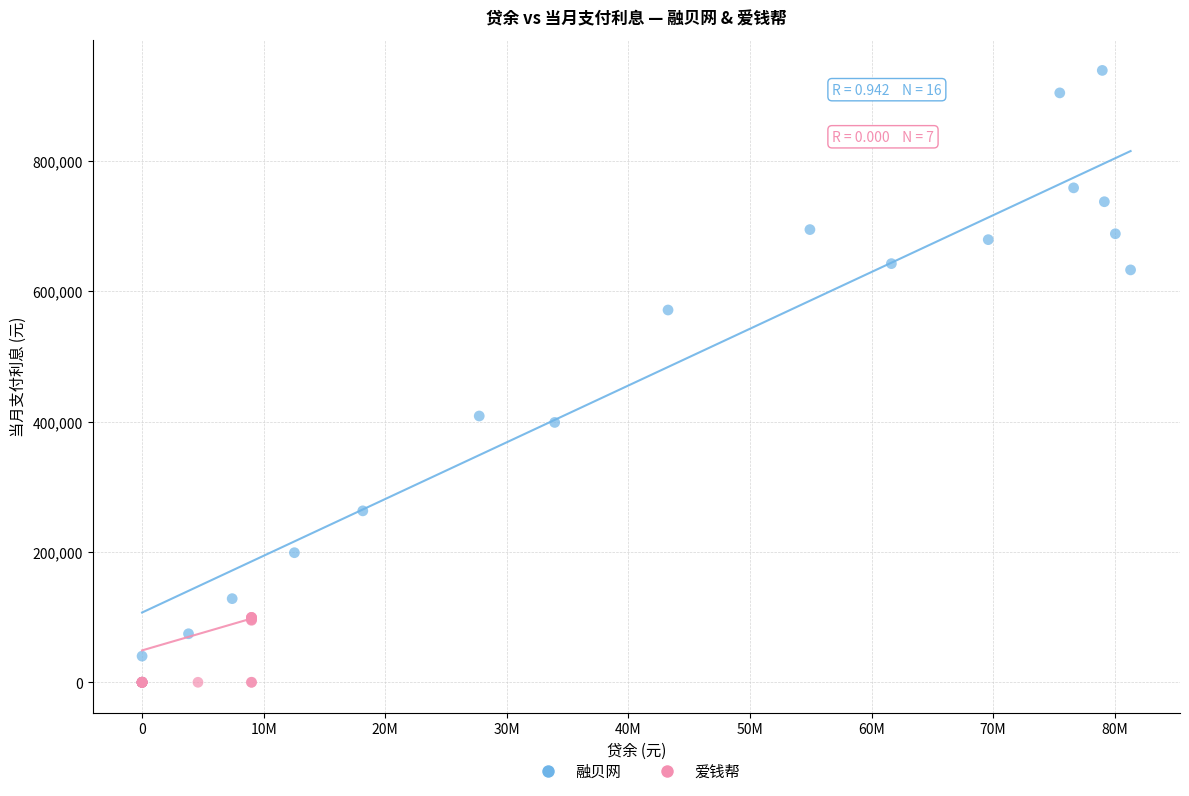

Which series contains the highest Y value?

融贝网